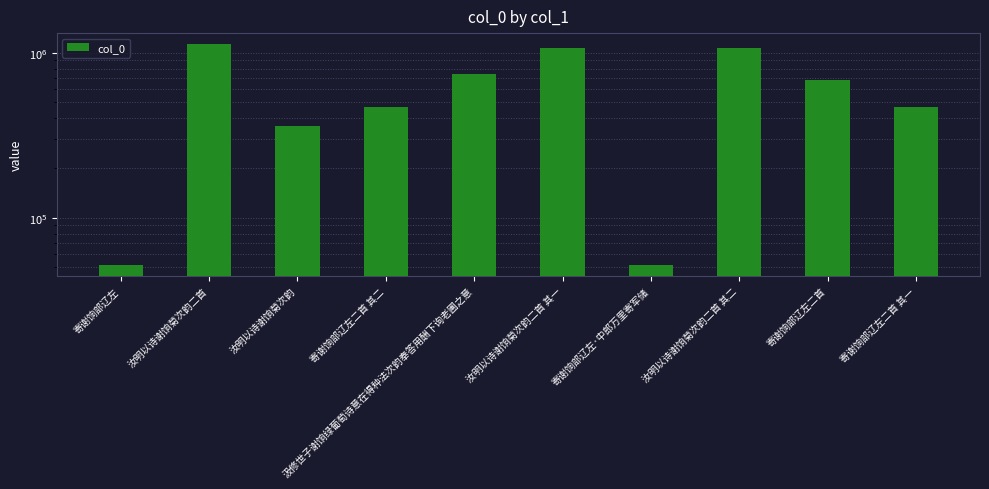

What is the minimum value shown in the chart?

51694